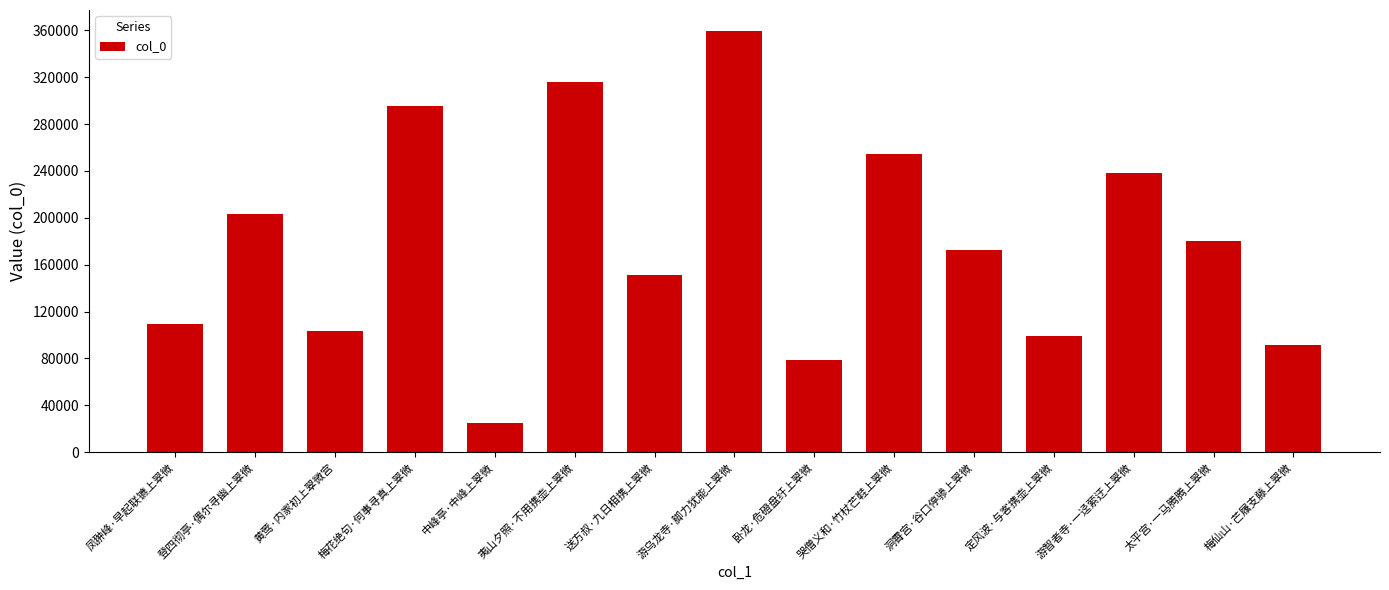

The value at 送方叔·九日相携上翠微 is 262885. True or false?

False